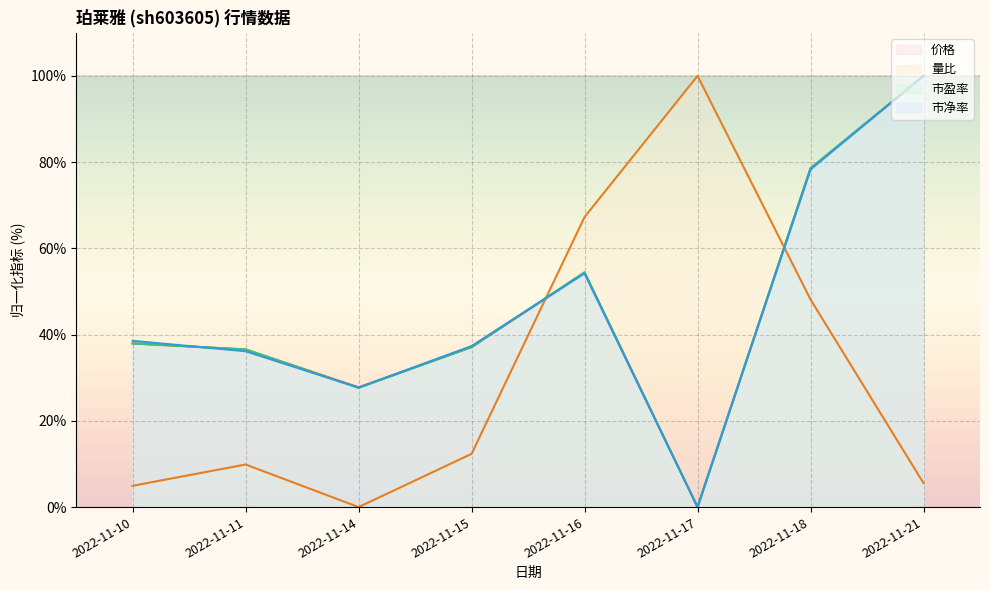

At how many categories does at least one series exceed 58?

4